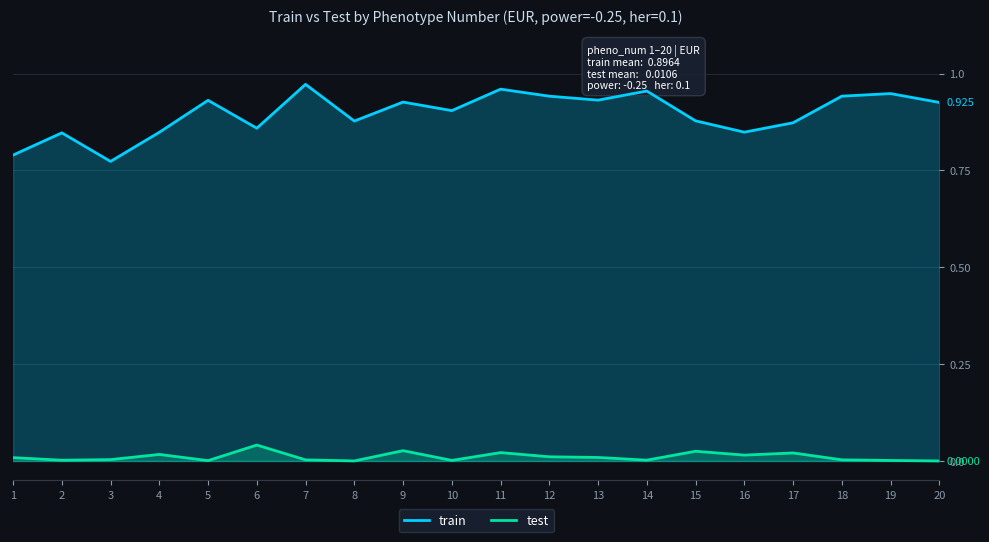

Rank the categories by test value from lowest to highest.

20, 8, 5, 19, 10, 2, 14, 7, 18, 3, 1, 13, 12, 16, 4, 17, 11, 15, 9, 6